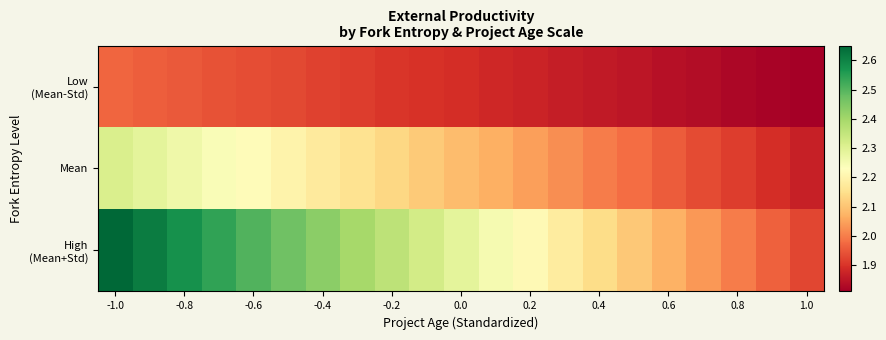

Which series has the largest total across all categories?

High (Mean+Std)